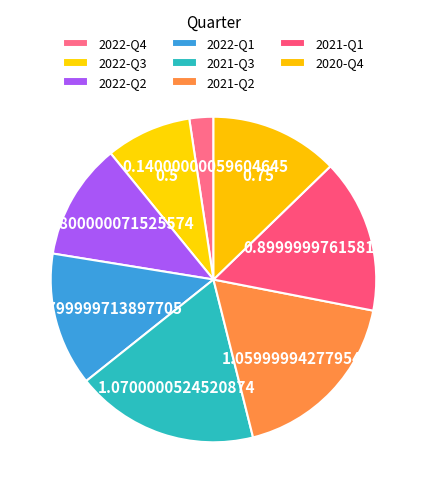

Is there any slice that represents more than half of the pie?

No